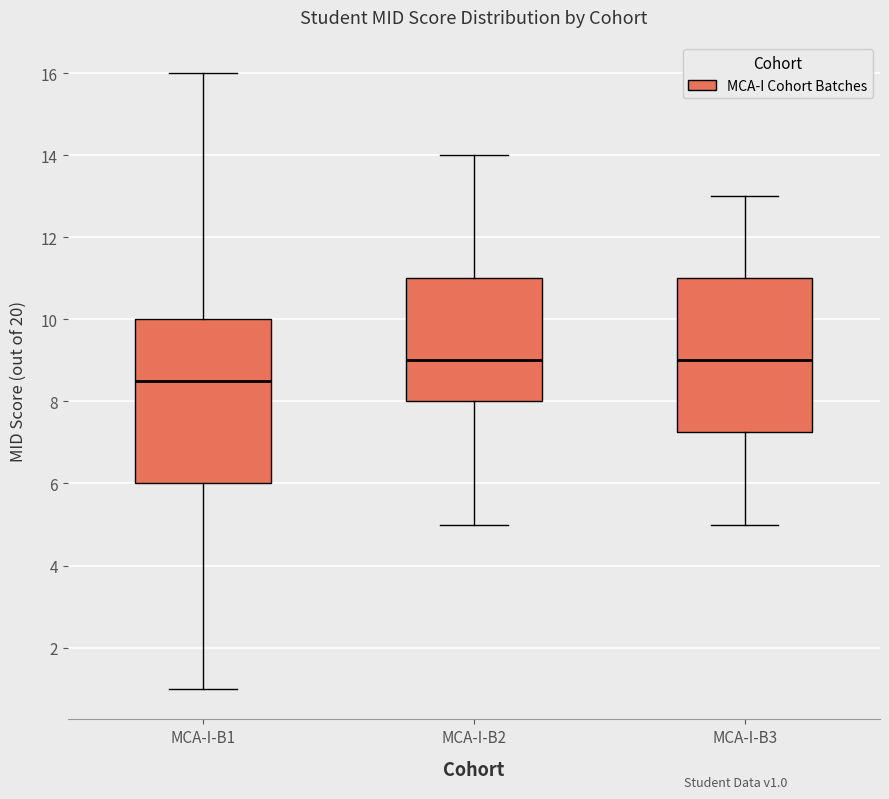

Reading left to right, transcribe this box plot: for each box, give where its median line is, the range the box spans, and where its two whiskers end, as read against the y-axis. The values are not printed on the chart, so give them approximately, as read against the axis.

MCA-I-B1: median 8.6, box 6.0 to 10.0, whiskers 1.0 to 16.0
MCA-I-B2: median 9.0, box 8.0 to 11.0, whiskers 5.0 to 14.0
MCA-I-B3: median 9.0, box 7.2 to 11.0, whiskers 5.0 to 13.0